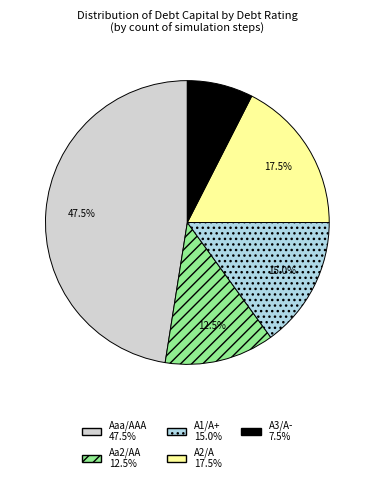

Does A3/A- account for over 50% of the chart?

No